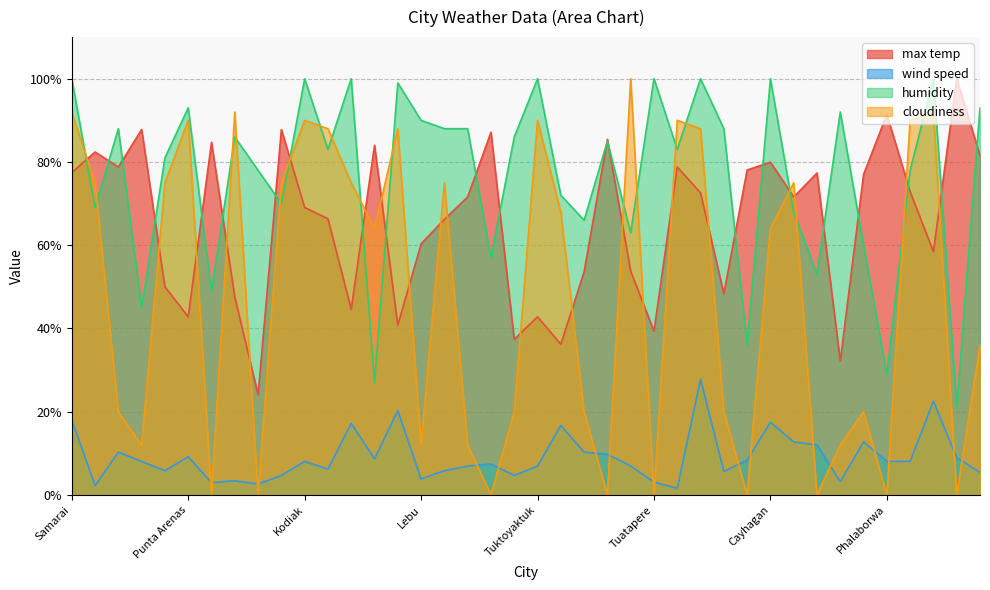

Reading left to right, extract all data points from this chart.

max temp: Samarai=77.4	Acapulco=82.4	Cukai=78.8	Nouadhibou=87.8	Hobart=50.0	Punta Arenas=42.8	Porto Walter=84.7	Hermanus=47.5	Mataura=24.1	Georgetown=87.8	Kodiak=69.1	Saint-Georges=66.4	Ushuaia=44.6	Kadoma=84.0	Dikson=40.8	Lebu=60.3	Bowen=66.2	Alofi=71.6	Garhi Khairo=87.2	Yellowknife=37.4	Tuktoyaktuk=42.8	Khatanga=36.2	Cape Town=53.6	Sur=85.4	Cherskiy=53.8	Tuatapere=39.4	Pochutla=78.8	Rikitea=72.6	Lavrentiya=48.4	Ponta do Sol=78.1	Cayhagan=80.0	Avarua=71.6	Presidente Olegario=77.3	Gamba=32.2	Camacha=77.0	Phalaborwa=91.4	Saint-Philippe=72.9	Busselton=58.4	Jalu=100.0	Sao Filipe=81.6
wind speed: Samarai=18.1	Acapulco=2.2	Cukai=10.3	Nouadhibou=8.1	Hobart=5.8	Punta Arenas=9.2	Porto Walter=3.0	Hermanus=3.4	Mataura=2.6	Georgetown=4.7	Kodiak=8.1	Saint-Georges=6.2	Ushuaia=17.2	Kadoma=8.7	Dikson=20.3	Lebu=3.9	Bowen=5.8	Alofi=6.9	Garhi Khairo=7.4	Yellowknife=4.7	Tuktoyaktuk=6.9	Khatanga=16.7	Cape Town=10.3	Sur=9.8	Cherskiy=7.0	Tuatapere=3.1	Pochutla=1.6	Rikitea=27.8	Lavrentiya=5.6	Ponta do Sol=8.3	Cayhagan=17.5	Avarua=12.8	Presidente Olegario=12.0	Gamba=3.2	Camacha=12.8	Phalaborwa=8.1	Saint-Philippe=8.1	Busselton=22.5	Jalu=9.0	Sao Filipe=5.4
humidity: Samarai=100.0	Acapulco=69.0	Cukai=88.0	Nouadhibou=45.0	Hobart=81.0	Punta Arenas=93.0	Porto Walter=49.0	Hermanus=86.0	Mataura=78.0	Georgetown=70.0	Kodiak=100.0	Saint-Georges=83.0	Ushuaia=100.0	Kadoma=27.0	Dikson=99.0	Lebu=90.0	Bowen=88.0	Alofi=88.0	Garhi Khairo=57.0	Yellowknife=86.0	Tuktoyaktuk=100.0	Khatanga=72.0	Cape Town=66.0	Sur=85.0	Cherskiy=63.0	Tuatapere=100.0	Pochutla=83.0	Rikitea=100.0	Lavrentiya=88.0	Ponta do Sol=36.0	Cayhagan=100.0	Avarua=68.0	Presidente Olegario=53.0	Gamba=92.0	Camacha=60.0	Phalaborwa=29.0	Saint-Philippe=78.0	Busselton=100.0	Jalu=21.0	Sao Filipe=93.0
cloudiness: Samarai=92.0	Acapulco=75.0	Cukai=20.0	Nouadhibou=12.0	Hobart=75.0	Punta Arenas=90.0	Porto Walter=0.0	Hermanus=92.0	Mataura=0.0	Georgetown=75.0	Kodiak=90.0	Saint-Georges=88.0	Ushuaia=75.0	Kadoma=64.0	Dikson=88.0	Lebu=12.0	Bowen=75.0	Alofi=12.0	Garhi Khairo=0.0	Yellowknife=20.0	Tuktoyaktuk=90.0	Khatanga=68.0	Cape Town=20.0	Sur=0.0	Cherskiy=100.0	Tuatapere=0.0	Pochutla=90.0	Rikitea=88.0	Lavrentiya=20.0	Ponta do Sol=0.0	Cayhagan=64.0	Avarua=75.0	Presidente Olegario=0.0	Gamba=12.0	Camacha=20.0	Phalaborwa=0.0	Saint-Philippe=90.0	Busselton=92.0	Jalu=0.0	Sao Filipe=36.0